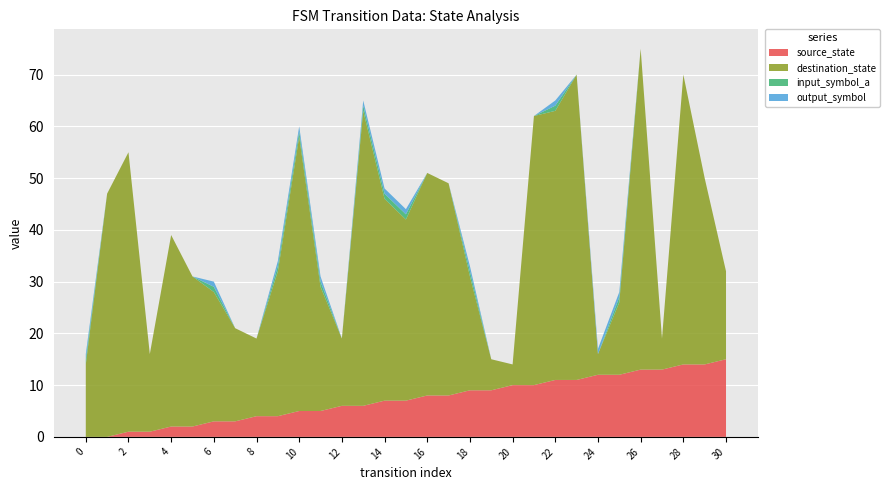

Reading left to right, what are all the values shown in this chart?

source_state: 0=0	1=0	2=1	3=1	4=2	5=2	6=3	7=3	8=4	9=4	10=5	11=5	12=6	13=6	14=7	15=7	16=8	17=8	18=9	19=9	20=10	21=10	22=11	23=11	24=12	25=12	26=13	27=13	28=14	29=14	30=15
destination_state: 0=14	1=47	2=54	3=15	4=37	5=29	6=25	7=18	8=15	9=28	10=53	11=24	12=13	13=57	14=39	15=35	16=43	17=41	18=22	19=6	20=4	21=52	22=52	23=59	24=4	25=14	26=62	27=6	28=56	29=36	30=17
input_symbol_a: 0=1	1=0	2=0	3=0	4=0	5=0	6=1	7=0	8=0	9=1	10=1	11=1	12=0	13=1	14=1	15=1	16=0	17=0	18=1	19=0	20=0	21=0	22=1	23=0	24=0	25=1	26=0	27=0	28=0	29=0	30=0
output_symbol: 0=1	1=0	2=0	3=0	4=0	5=0	6=1	7=0	8=0	9=1	10=1	11=1	12=0	13=1	14=1	15=1	16=0	17=0	18=1	19=0	20=0	21=0	22=1	23=0	24=1	25=1	26=0	27=0	28=0	29=0	30=0